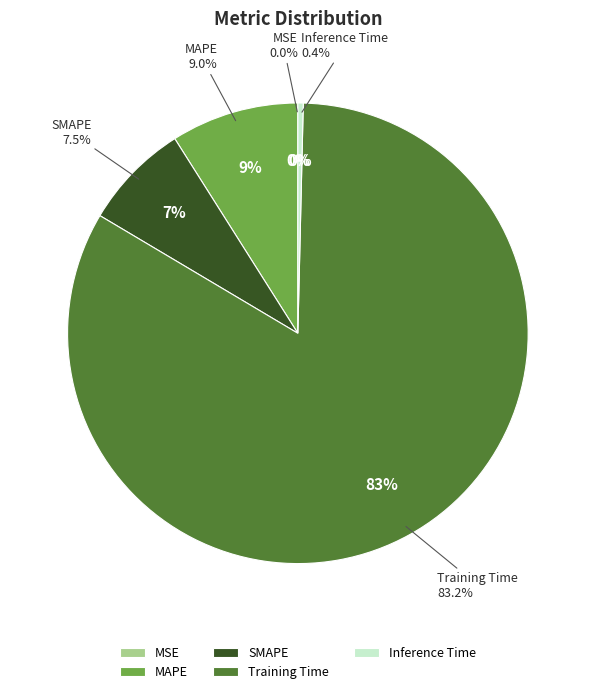

The MSE slice represents 1% of the pie. True or false?

False